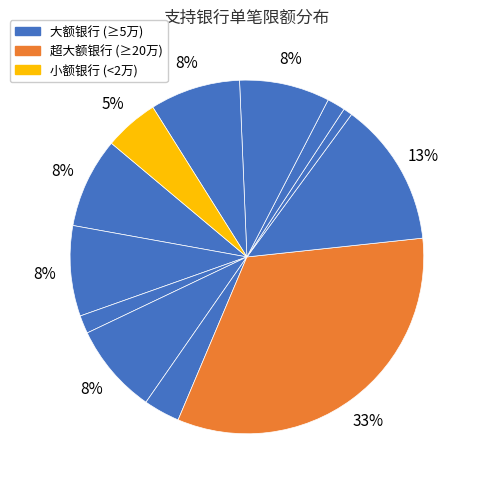

How many segments does this pie chart have?

12